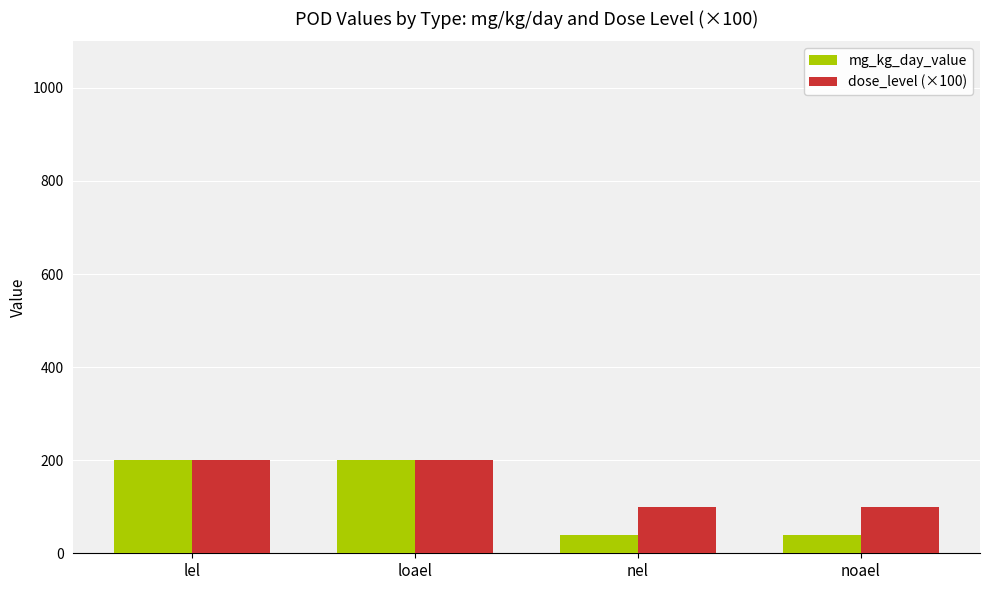

What is the smallest value displayed?

40